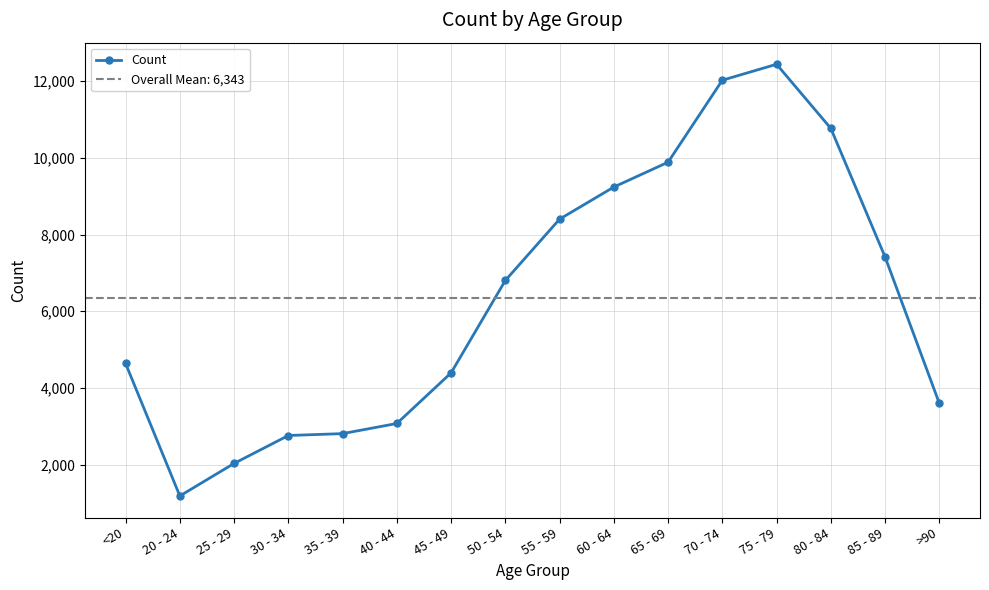

Reading left to right, what are all the values shown in this chart?

<20=4641	20 - 24=1191	25 - 29=2038	30 - 34=2765	35 - 39=2814	40 - 44=3078	45 - 49=4396	50 - 54=6803	55 - 59=8400	60 - 64=9236	65 - 69=9883	70 - 74=12018	75 - 79=12434	80 - 84=10764	85 - 89=7417	>90=3604